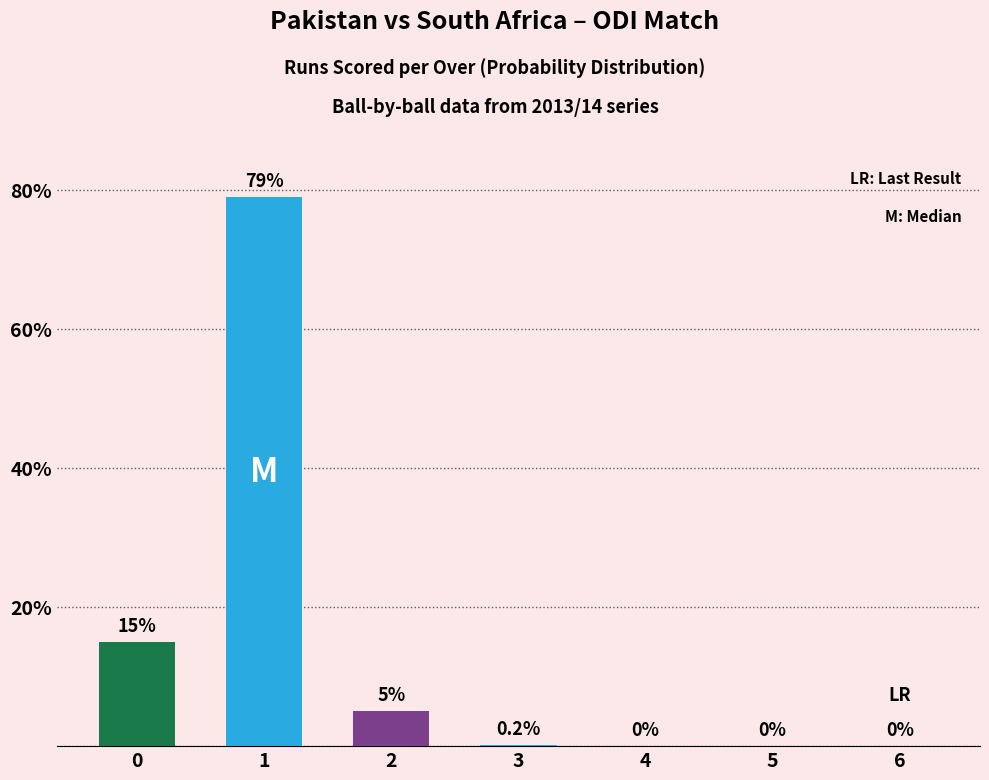

At which category does the chart reach its minimum across all series?

4